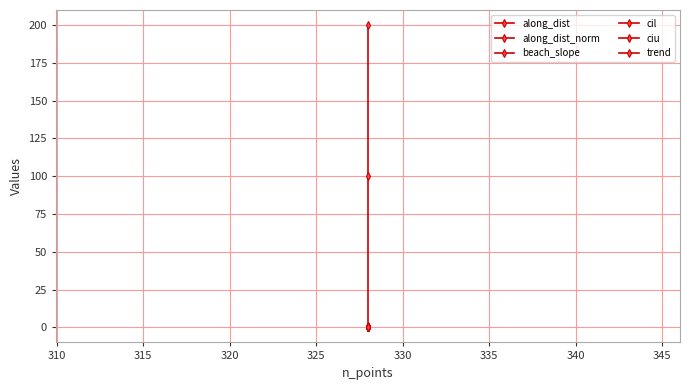

How many data points in along_dist are above 99?

2